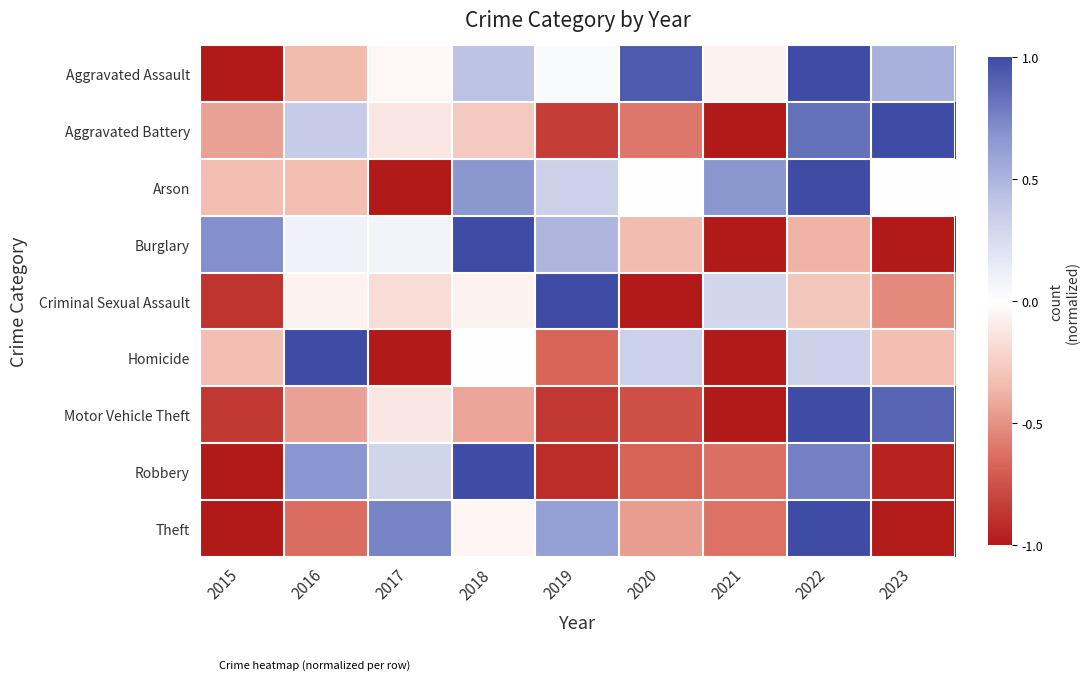

At which category is the sum across all series the highest?

2022